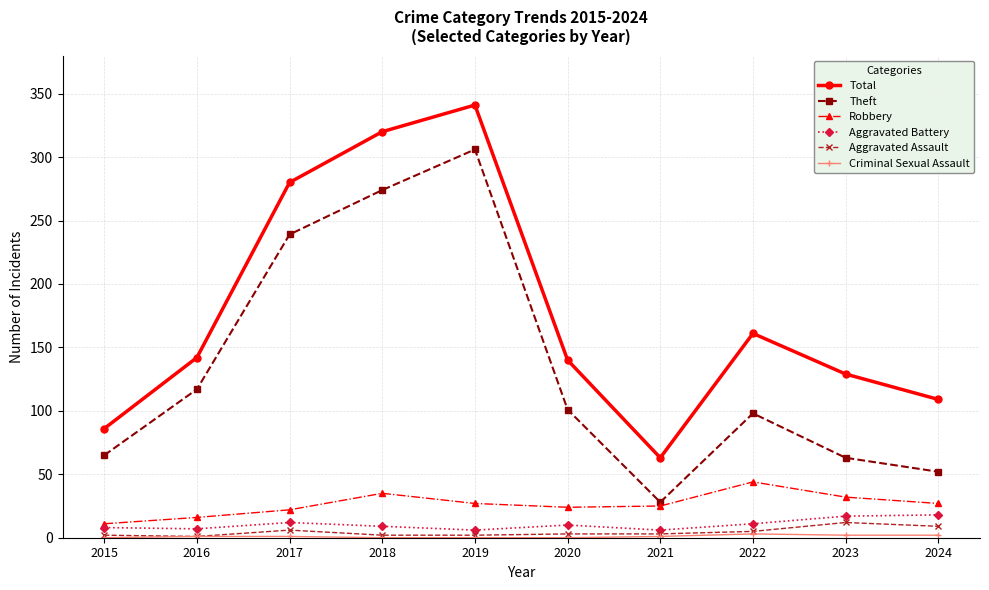

What is the lowest value of the Theft series?

28